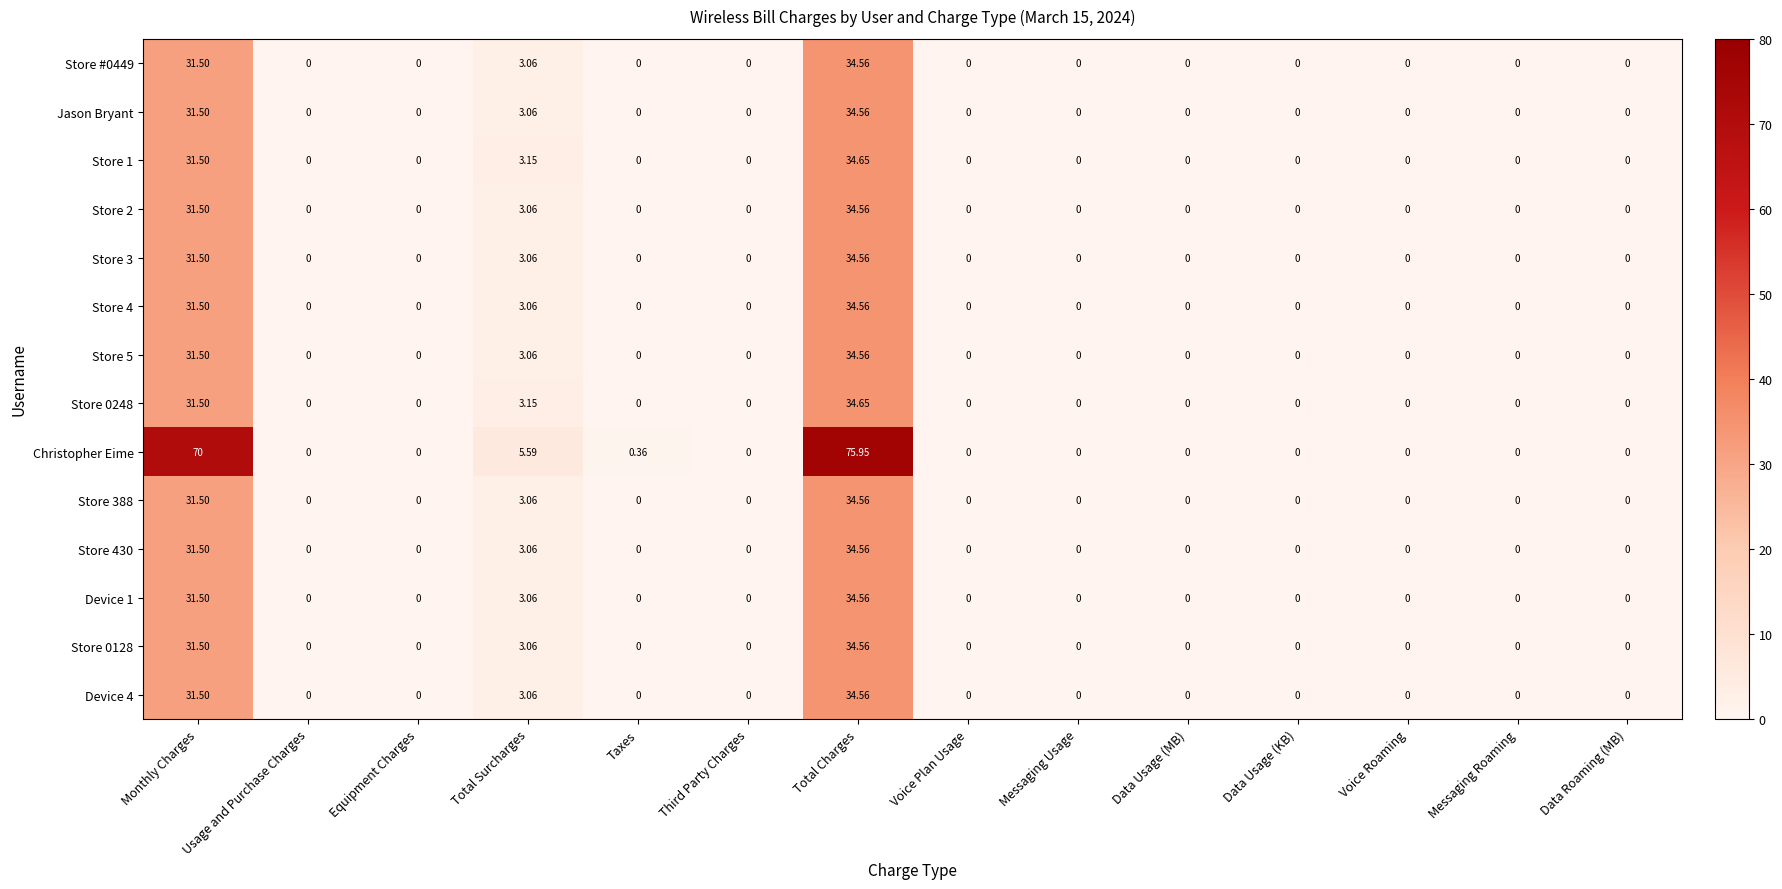

Which series has the widest spread of values?

Christopher Eime